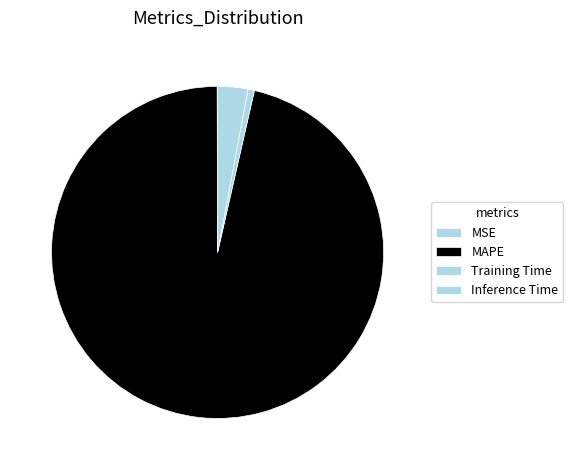

Between MSE and MAPE, which is larger?

MAPE